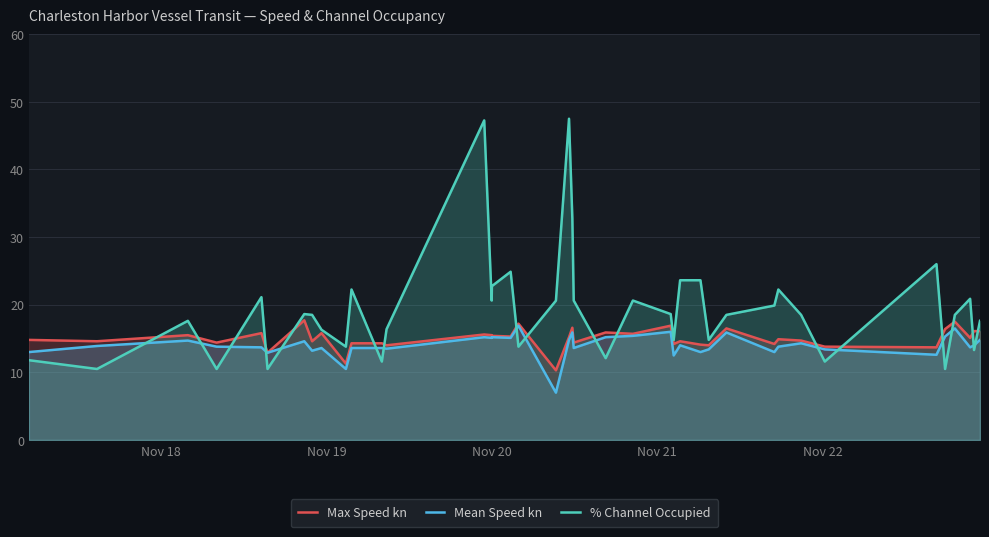

Which series has the largest total across all categories?

% Channel Occupied